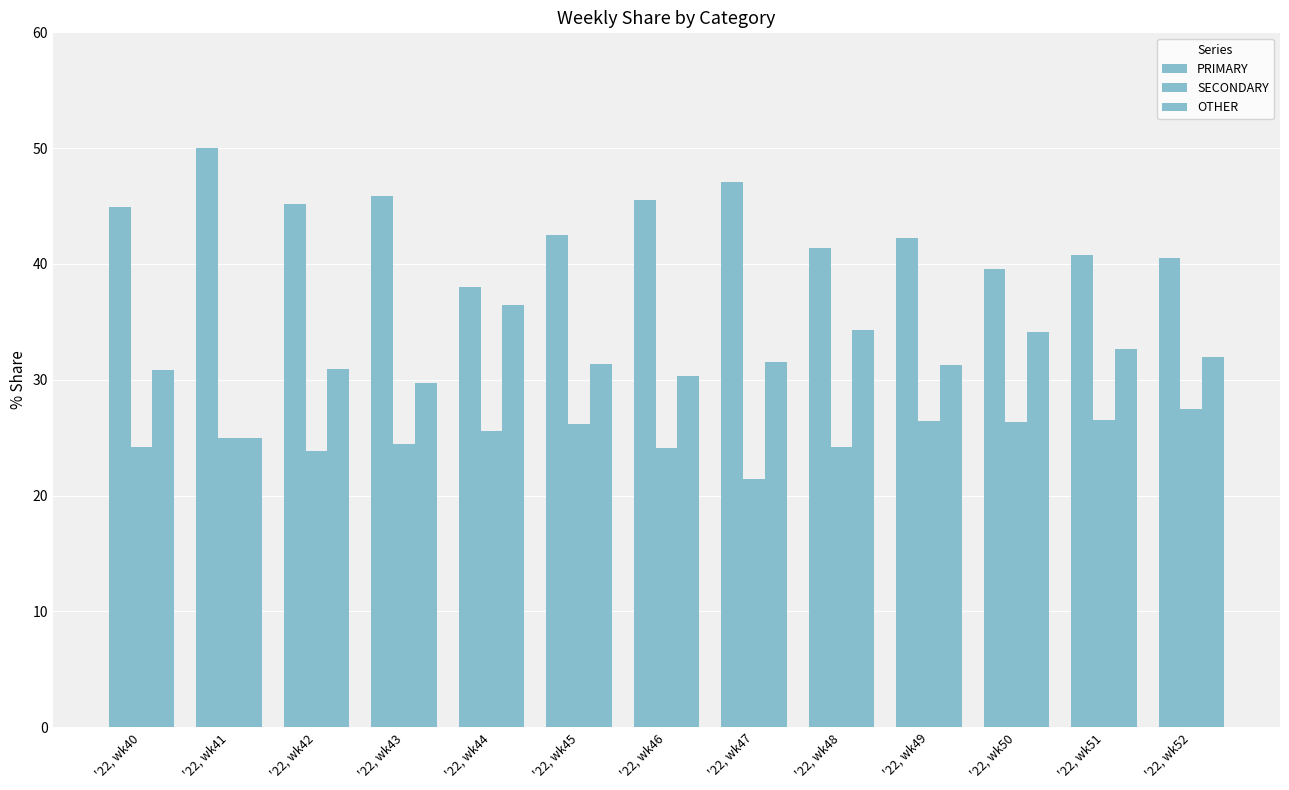

How many groups of bars are there?

13